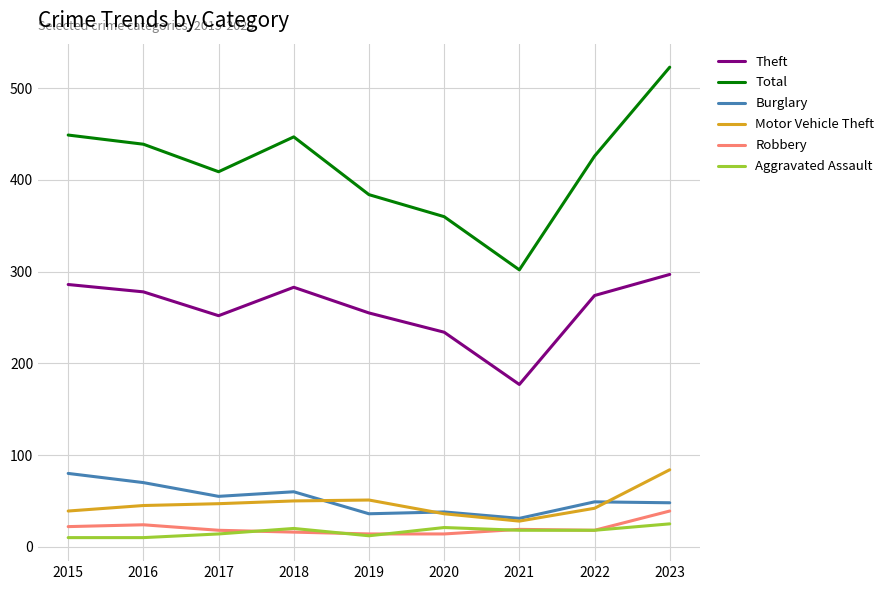

What is the difference between the Total values at 2015 and 2016?

10